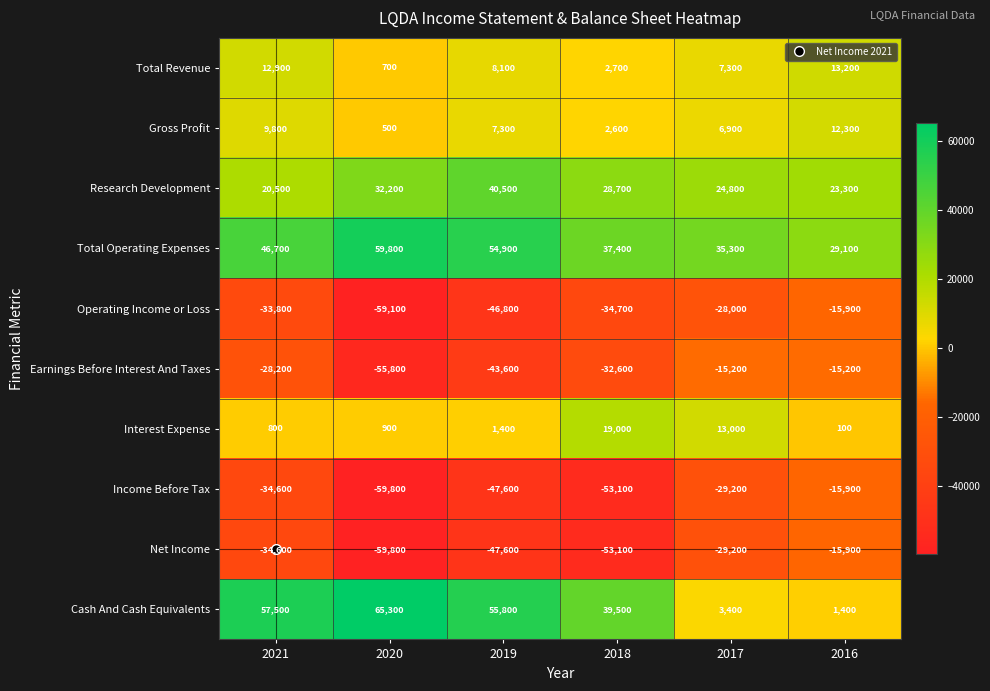

Which category has the highest value in the Operating Income or Loss series?

2016